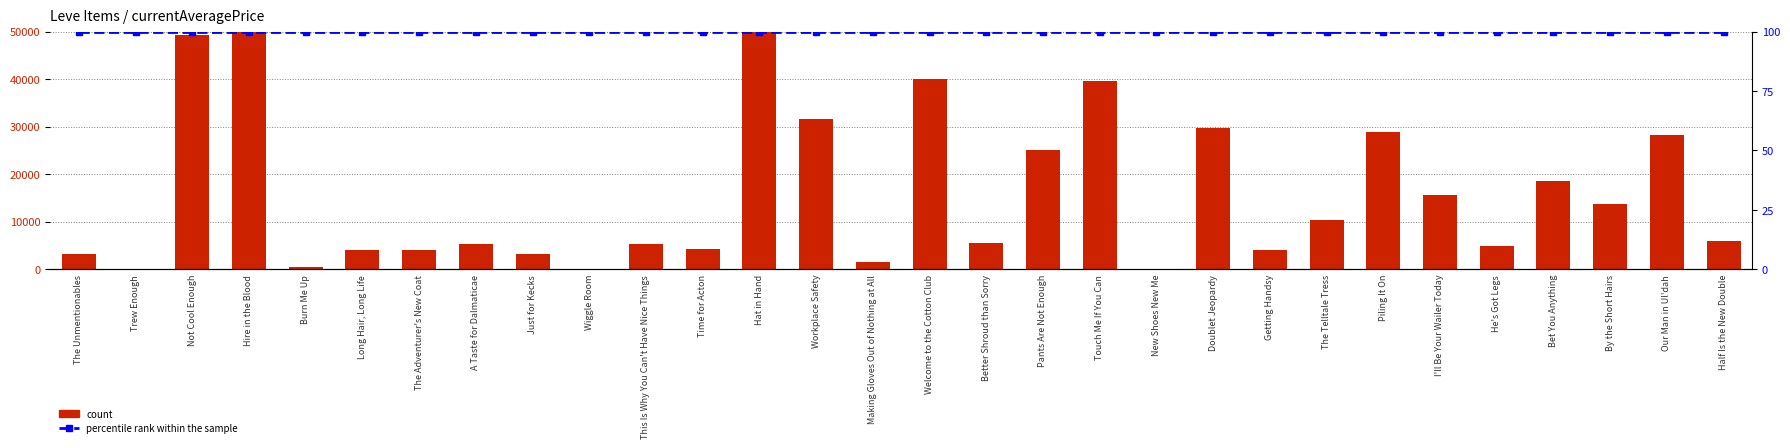

What is the spread (max minus min) of values at Hire in the Blood?

100815660